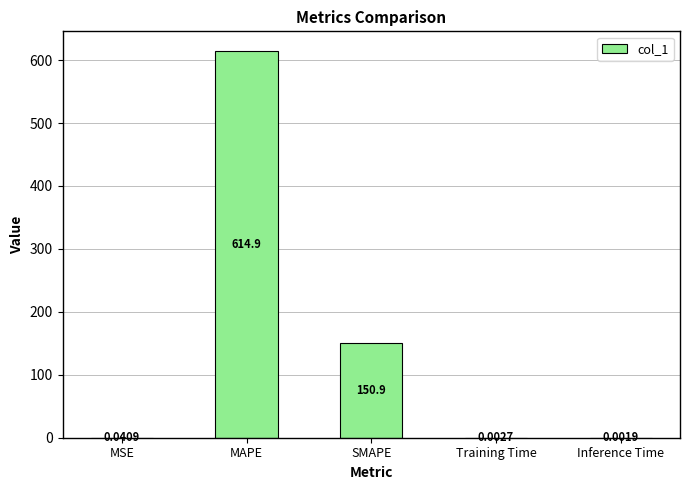

Which category has the highest value across all series?

MAPE